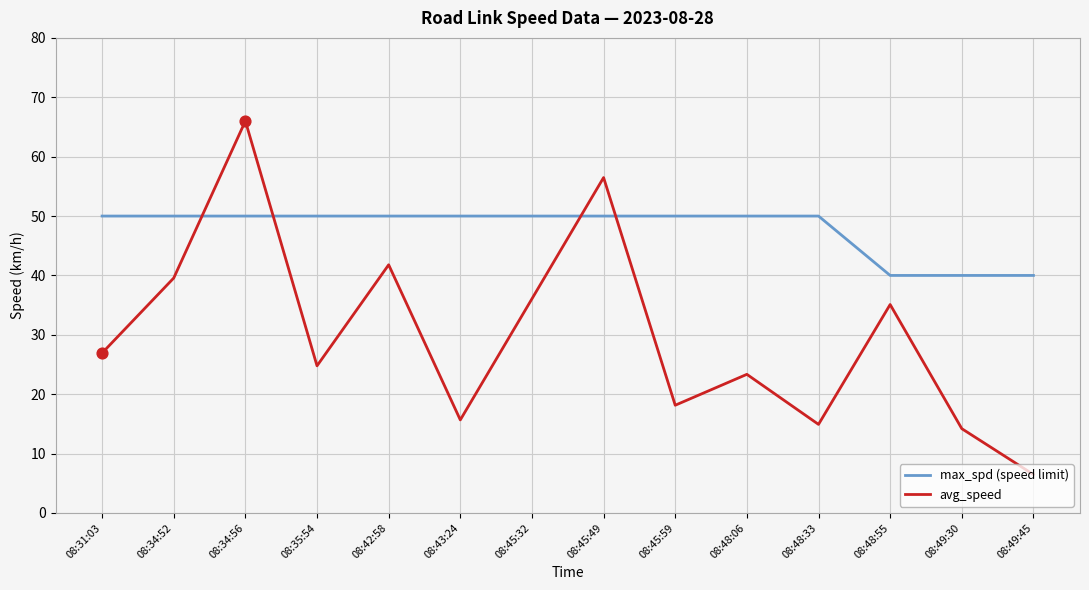

What is the spread (max minus min) of values at 08:34:52?

10.4